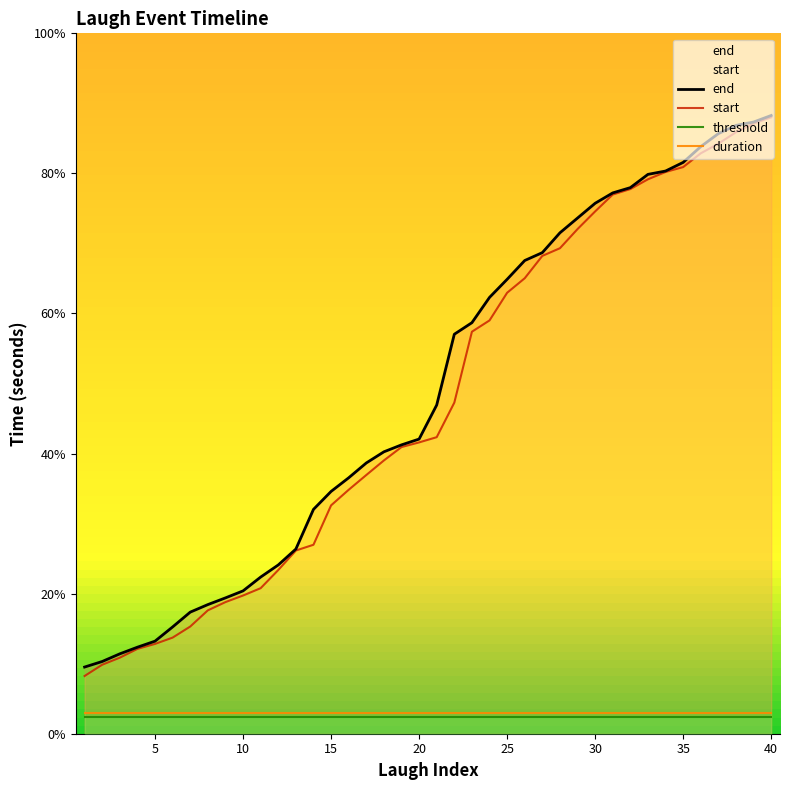

What are all the series names shown in the legend?

end, start, threshold, duration